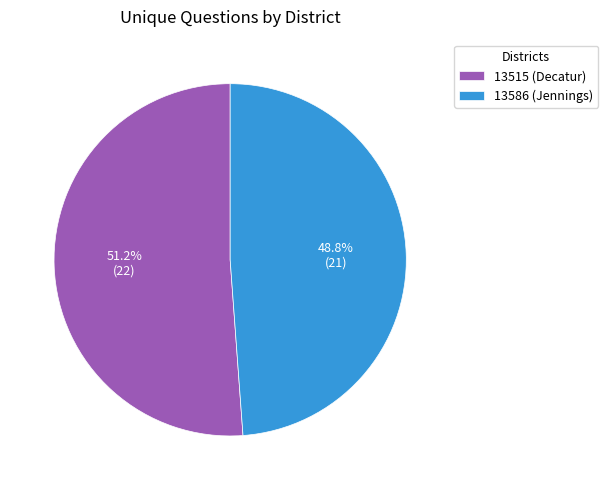

Which slice represents more than half of the pie?

13515 (Decatur)